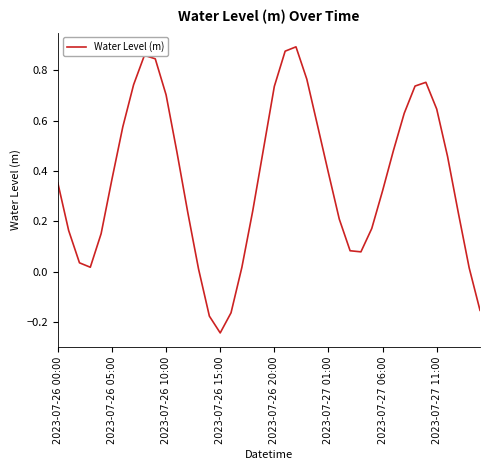

How many series are shown in this chart?

1